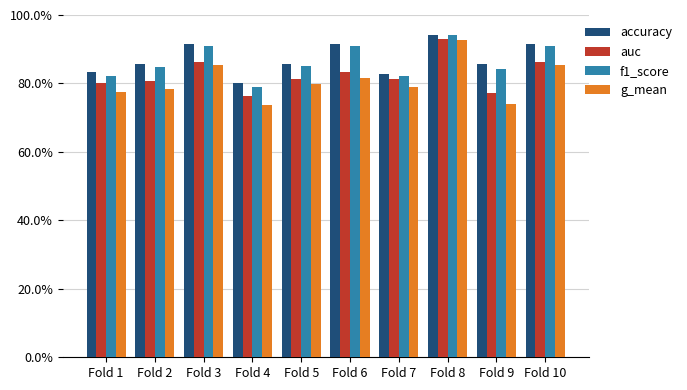

Which category has the highest value in the f1_score series?

Fold 8